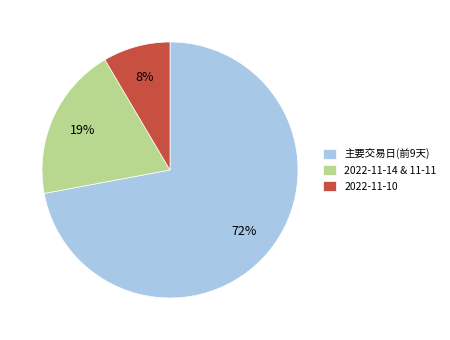

What is the ratio of the value at 2022-11-10 to the value at 2022-11-14 & 11-11?

0.4